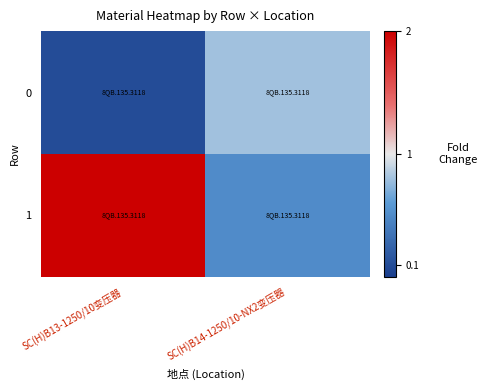

Which series has the largest total across all categories?

1